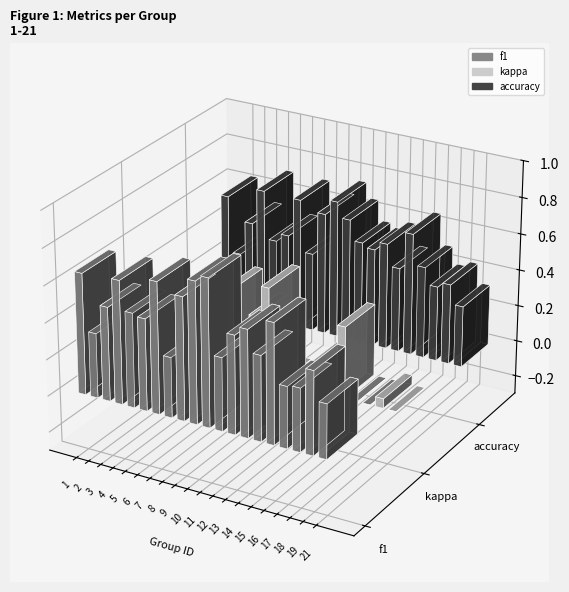

The kappa series shows 0.0 at 6. True or false?

False